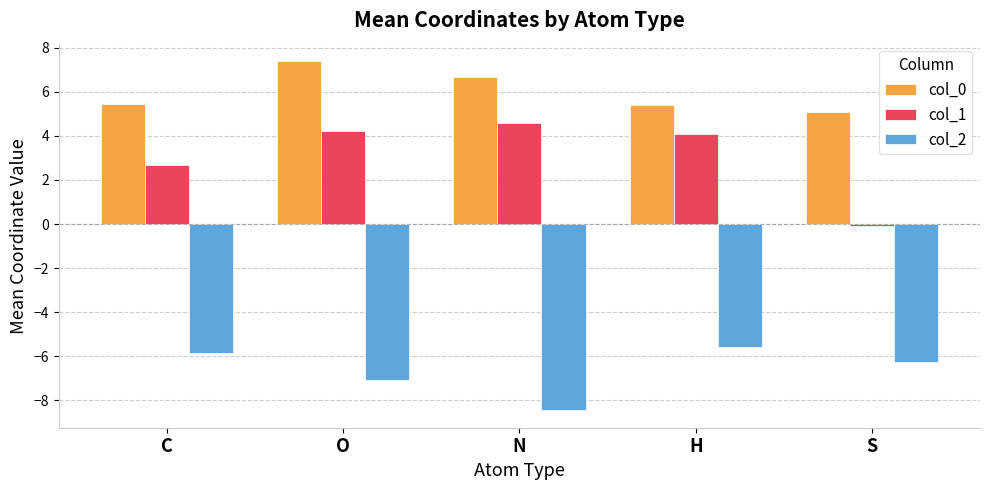

Which series has the largest range (max minus min)?

col_1